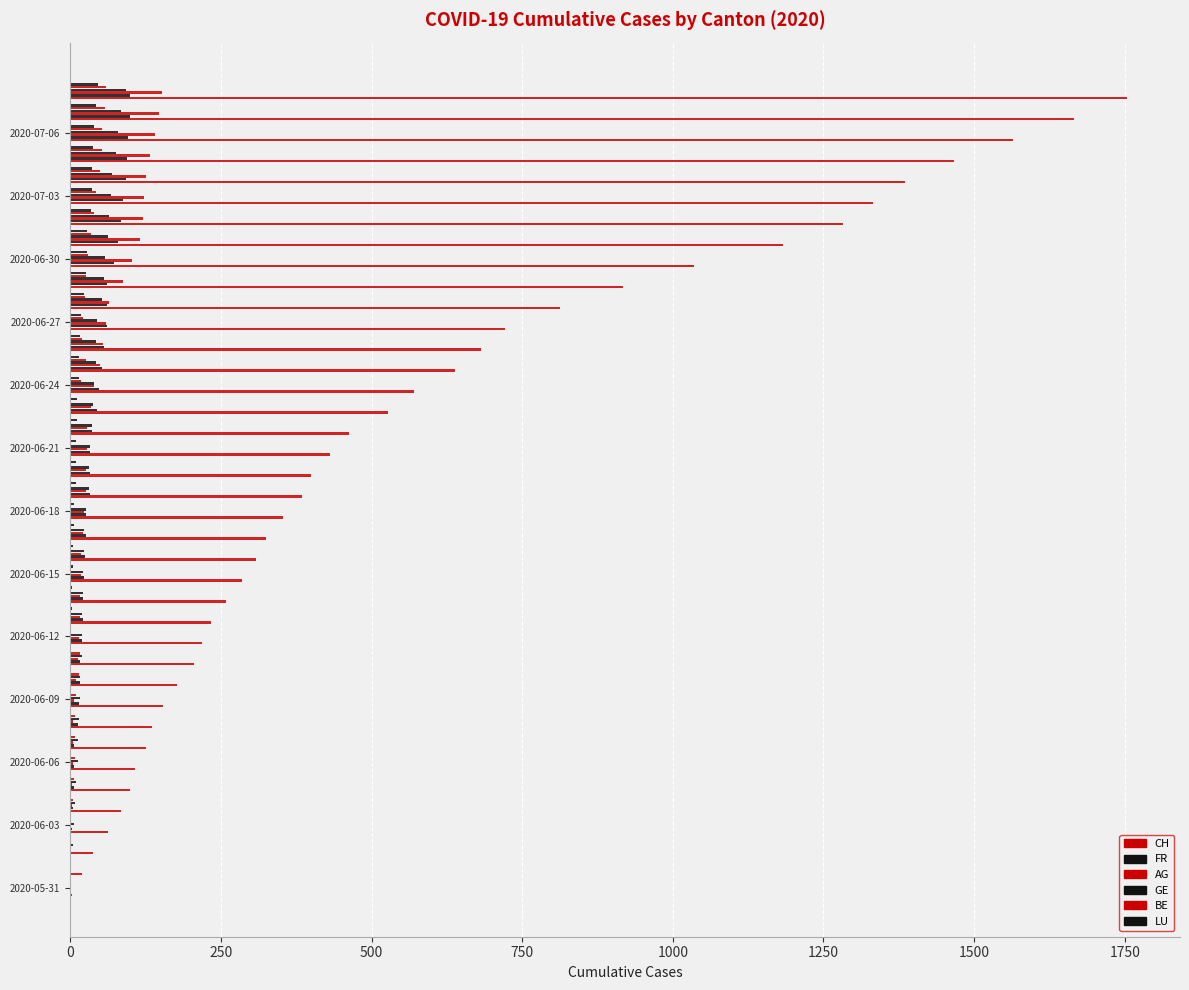

How many data points does each series have?

39